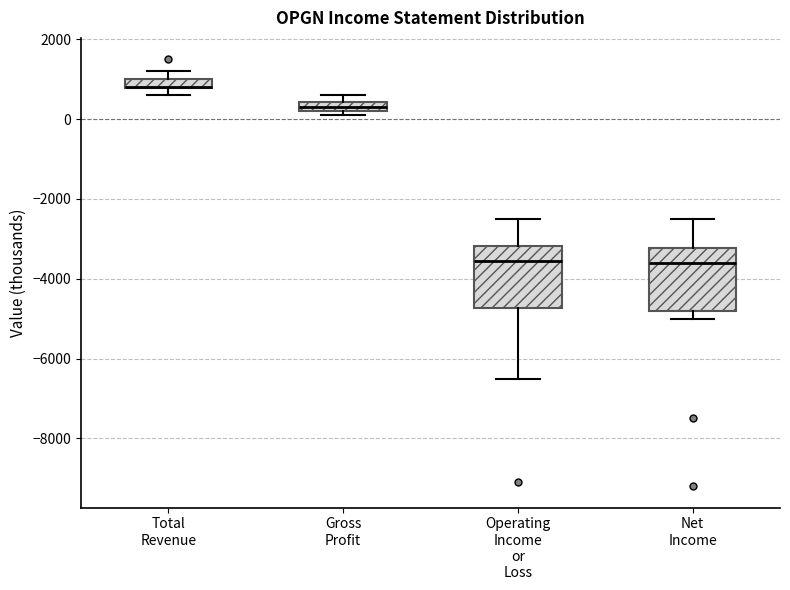

Where does the upper whisker of the box for Operating Income or Loss end on the y-axis? The values are not printed on the chart, so give them approximately, as read against the axis.

-2400